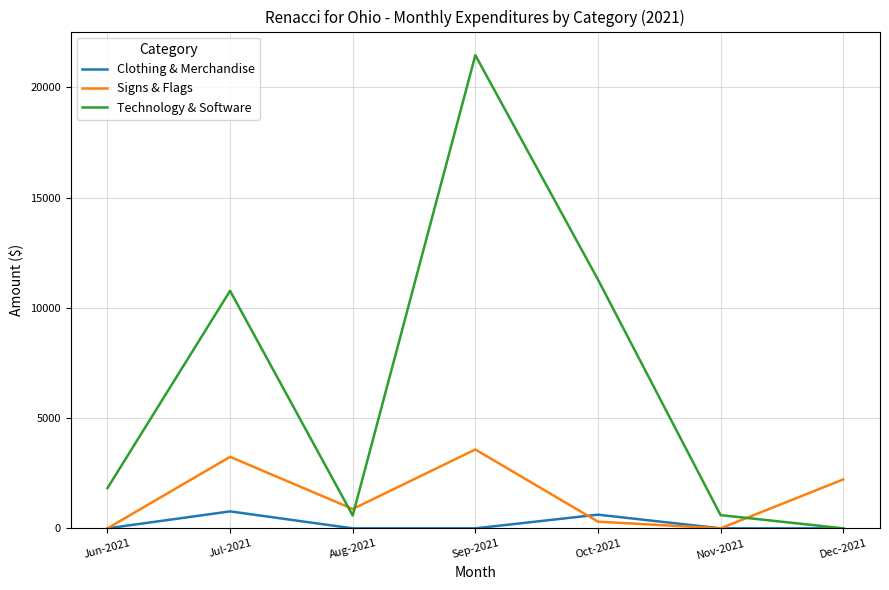

What is the greatest value displayed?

21462.4